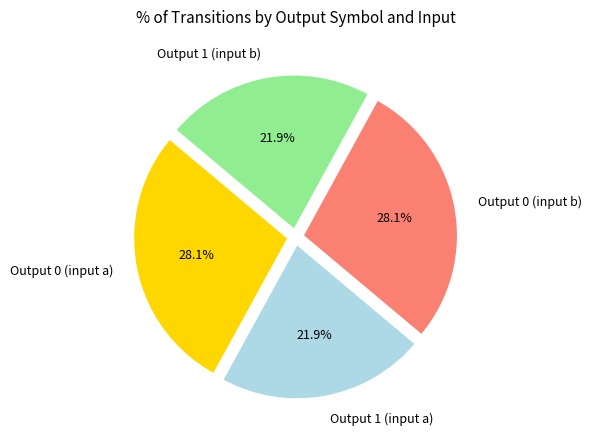

Combined, what portion of the pie is Output 0 (input b) and Output 1 (input a)?

50.0%